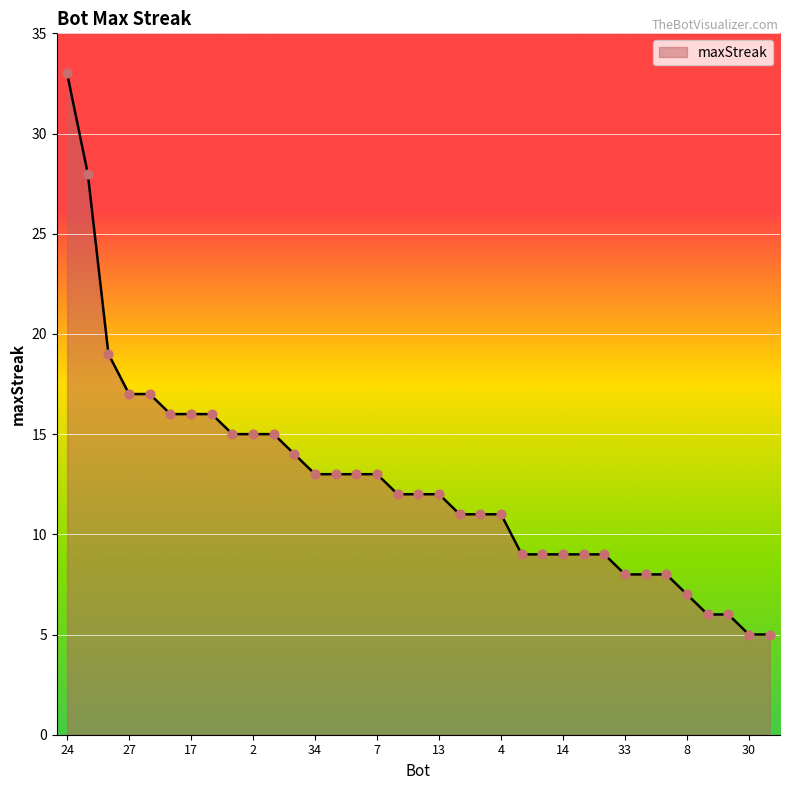

What is the greatest value displayed?

33